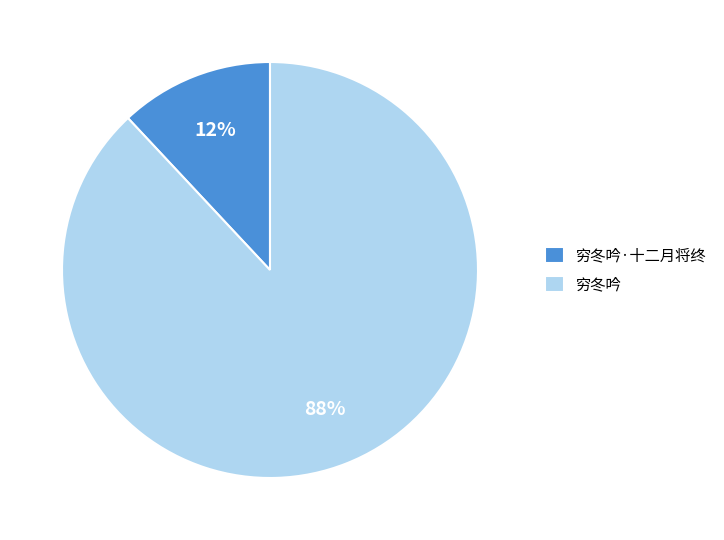

Combined, do 穷冬吟·十二月将终 and 穷冬吟 account for over 50%?

Yes